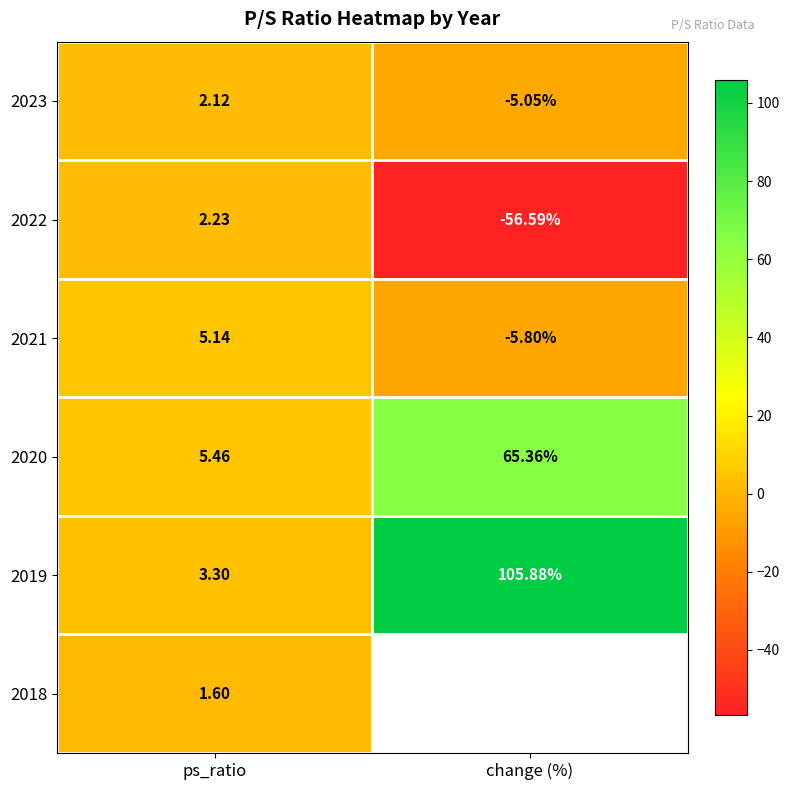

True or false: 2021 has a value of -5.8 at change (%).

True